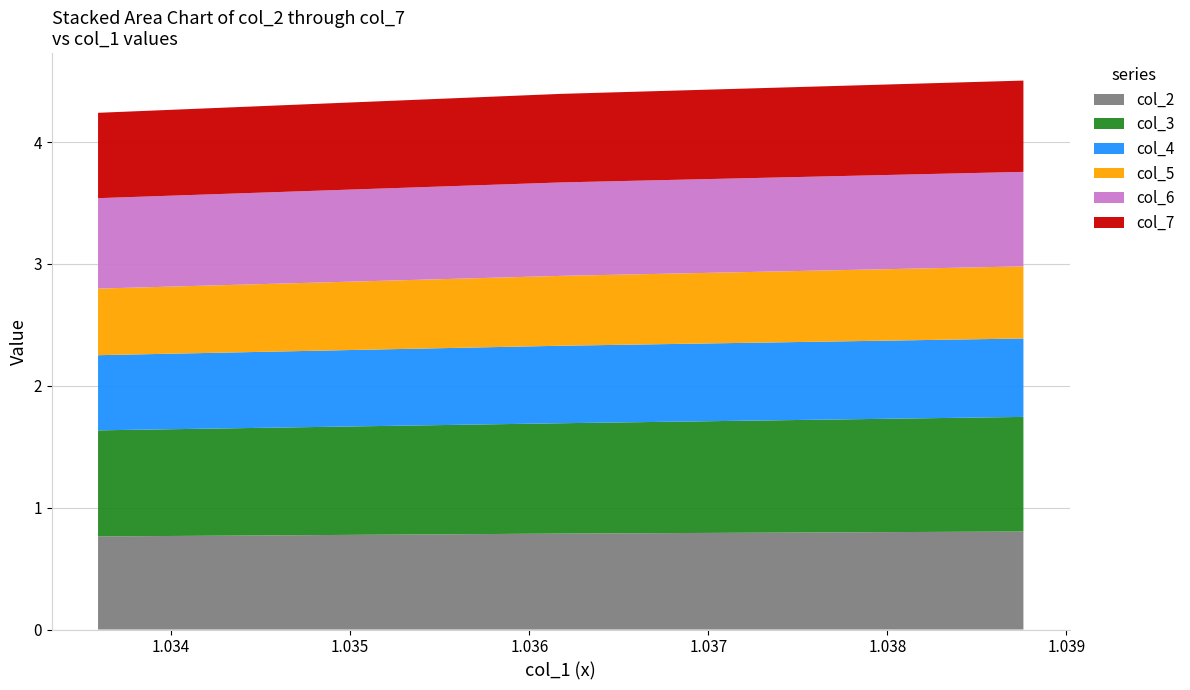

Reading left to right, list all the values displayed in this chart.

col_2: 0=0.8	1=0.8	2=0.8	3=0.8
col_3: 0=0.9	1=0.9	2=0.9	3=0.9
col_4: 0=0.7	1=0.6	2=0.6	3=0.6
col_5: 0=0.6	1=0.6	2=0.6	3=0.5
col_6: 0=0.8	1=0.8	2=0.8	3=0.7
col_7: 0=0.7	1=0.7	2=0.7	3=0.7